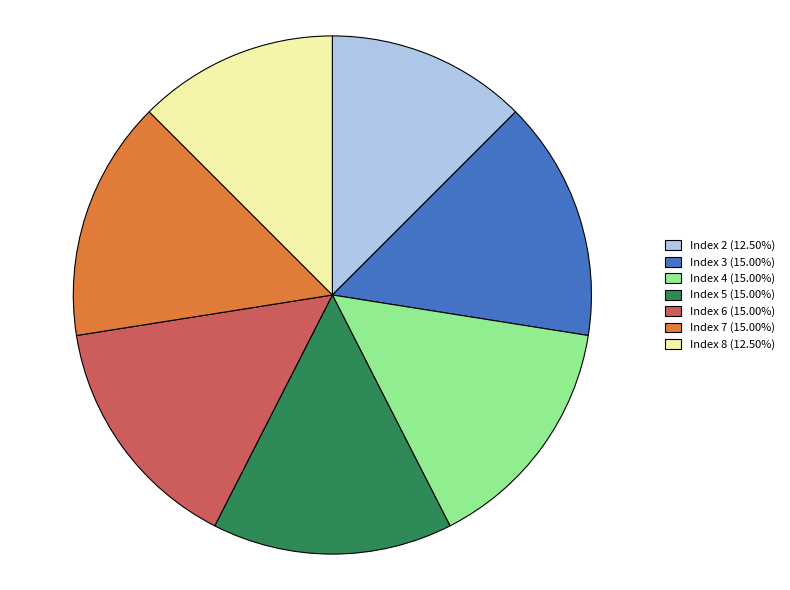

Is there a majority slice in this chart?

No